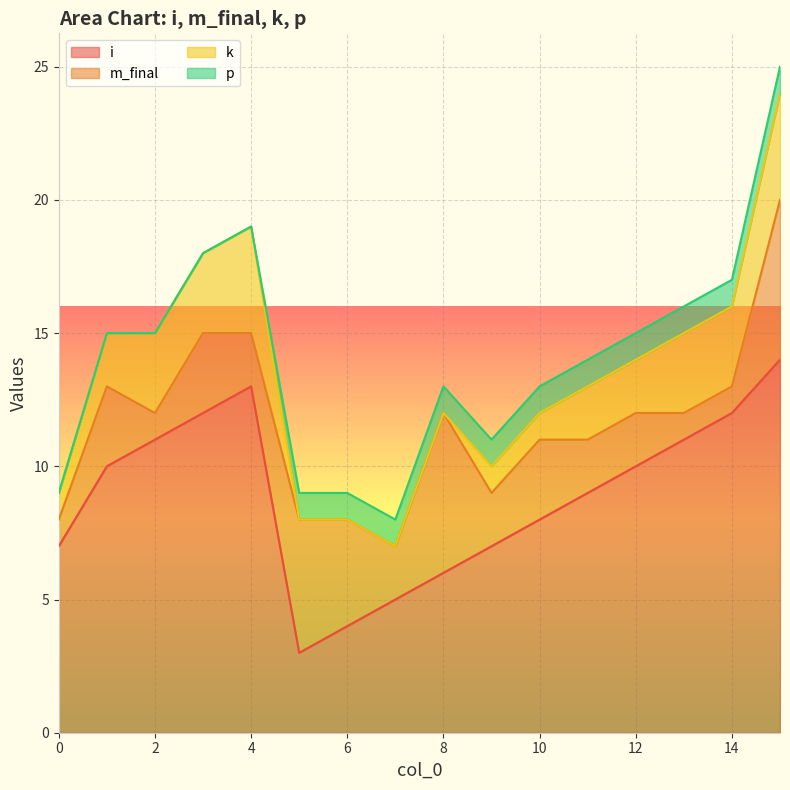

What is the difference between the m_final values at 4 and 10?

1